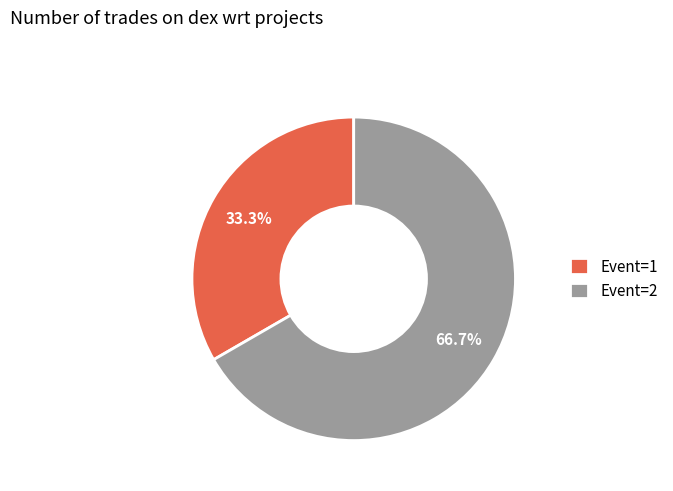

What is the largest slice in the pie chart?

Event=2